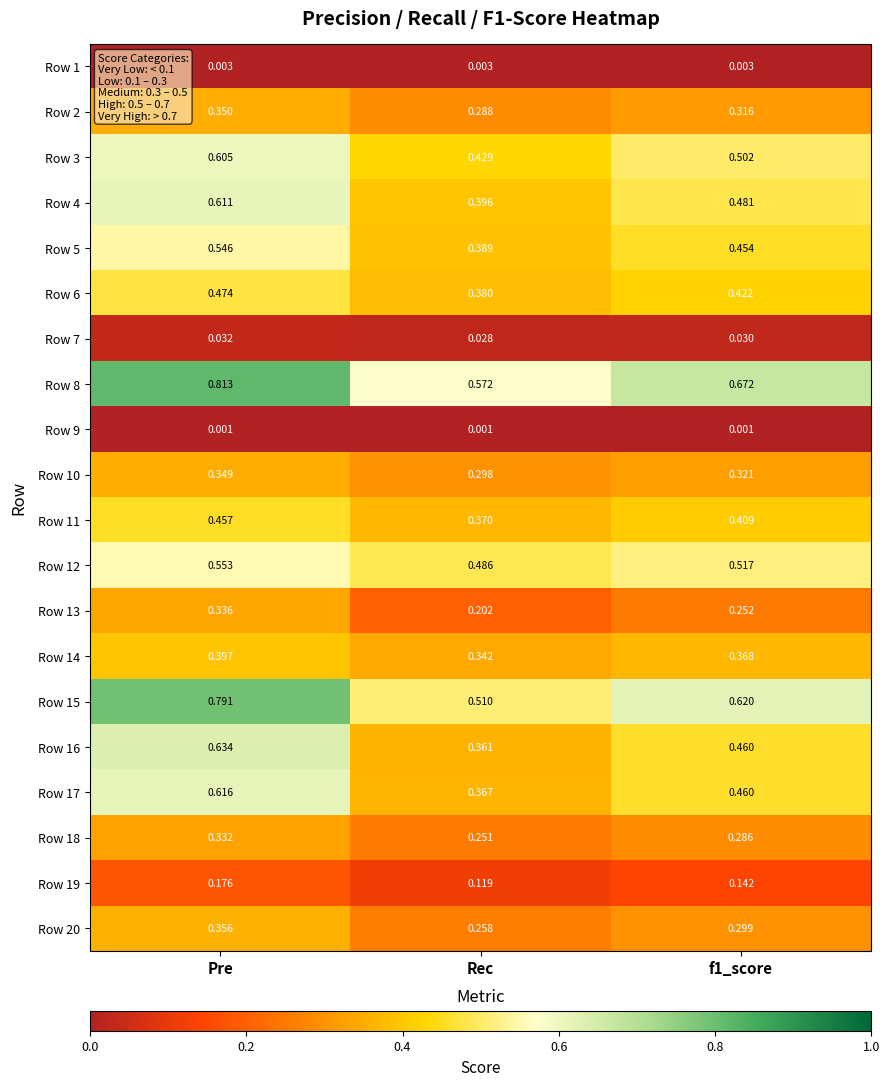

Is the value of Row 9 at f1_score greater than the value of Row 16 at f1_score?

No